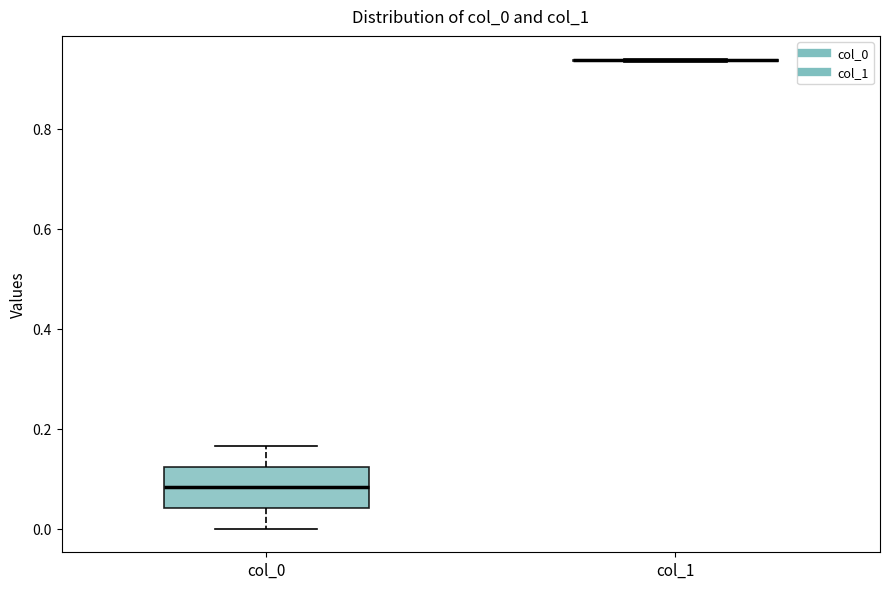

Which box is the tallest, from its lower edge to its upper edge?

col_0